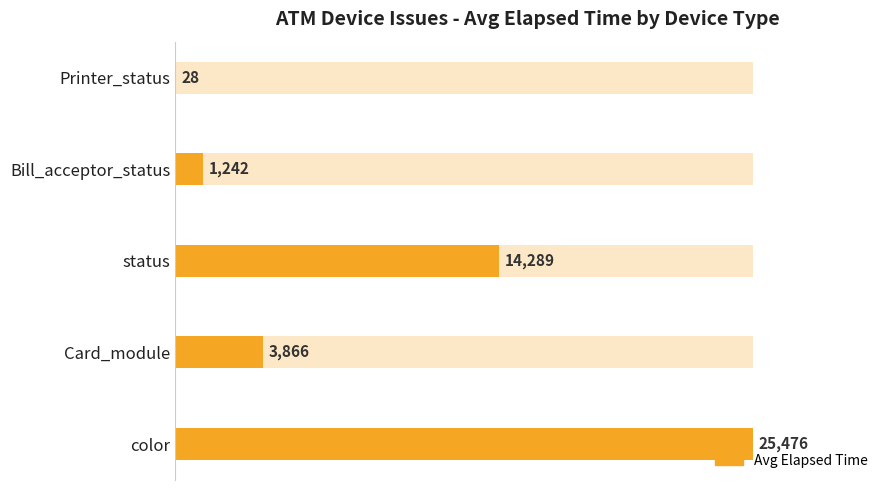

The value at status is 18766. True or false?

False